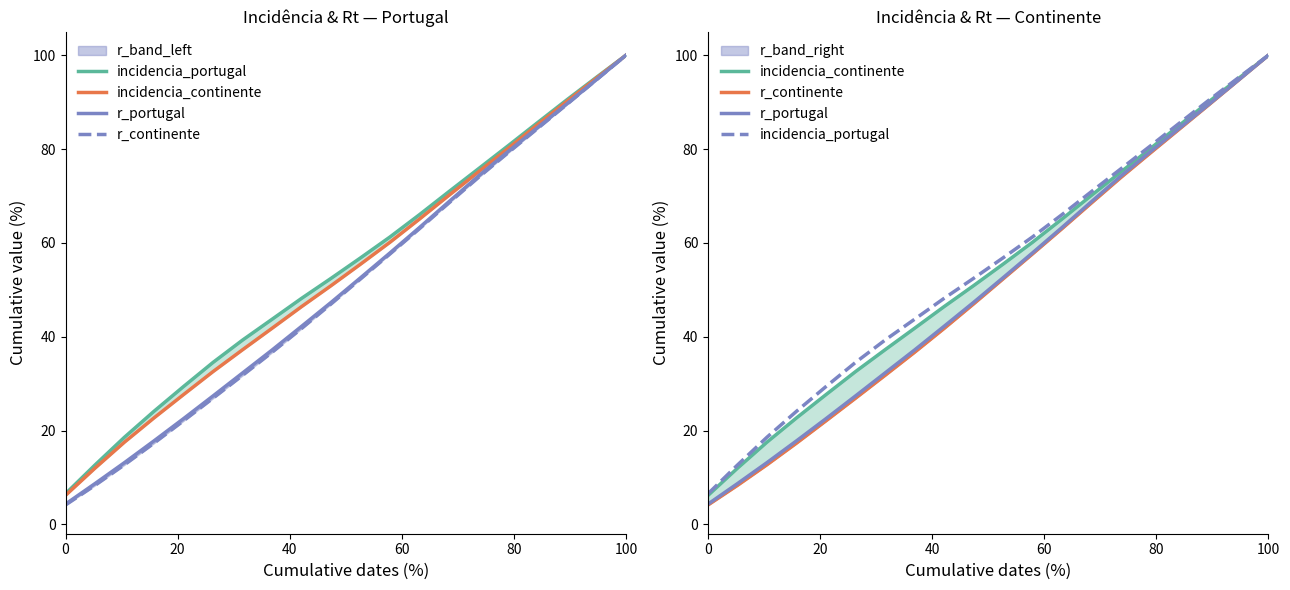

True or false: incidencia_continente and r_continente cross at least once.

False